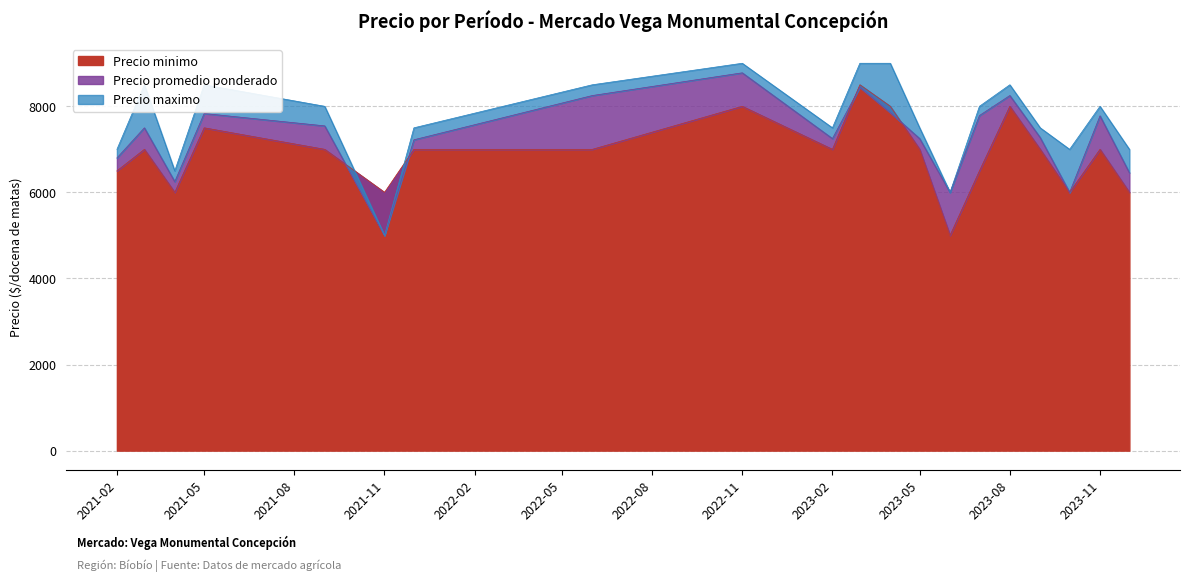

What are all the series names shown in the legend?

Precio minimo, Precio promedio ponderado, Precio maximo